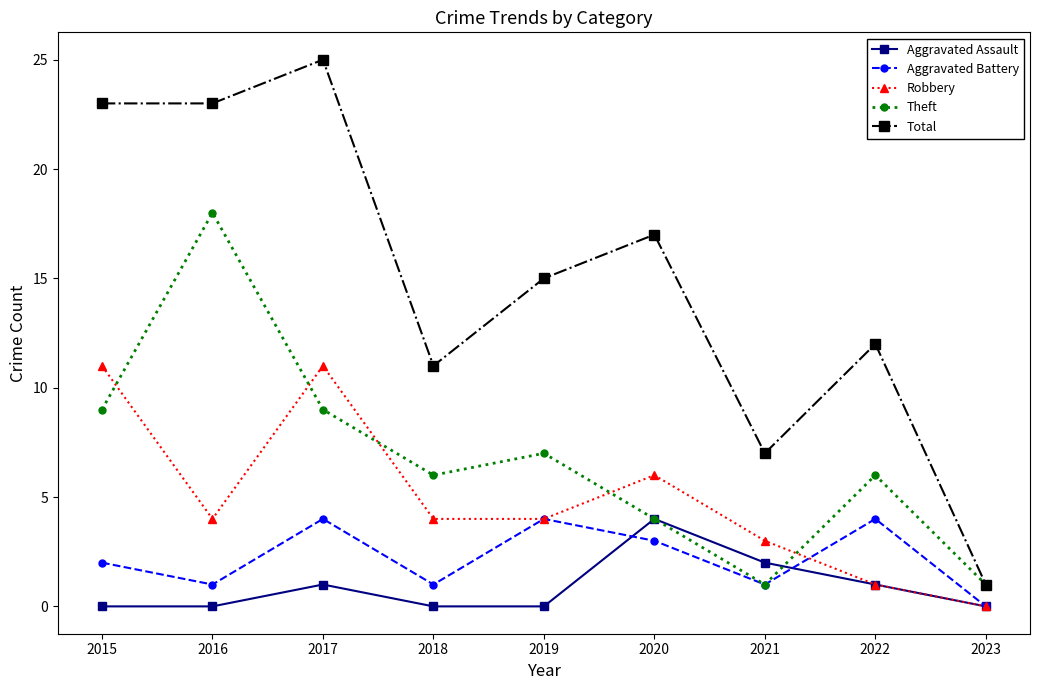

What is the spread (max minus min) of values at 2018?

11